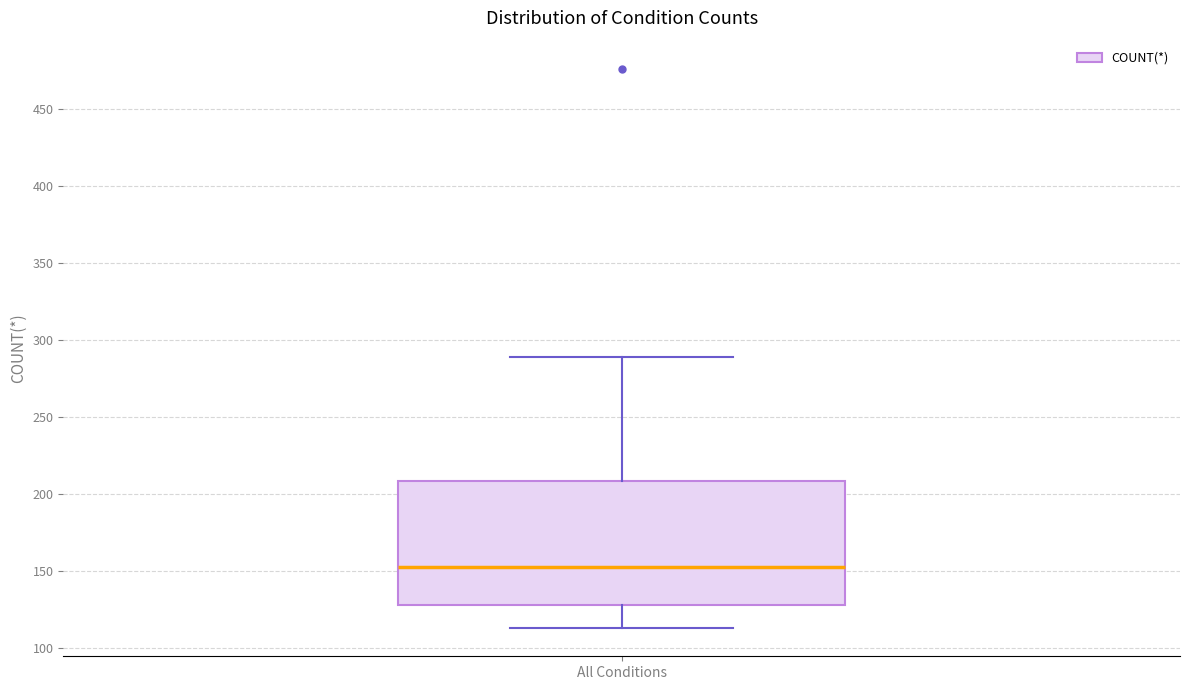

Read this box plot against the y-axis: the position of the median line, the range covered by the box, and the ends of both whiskers. The values are not printed on the chart, so give them approximately, as read against the axis.

median 155, box 130 to 210, whiskers 115 to 290